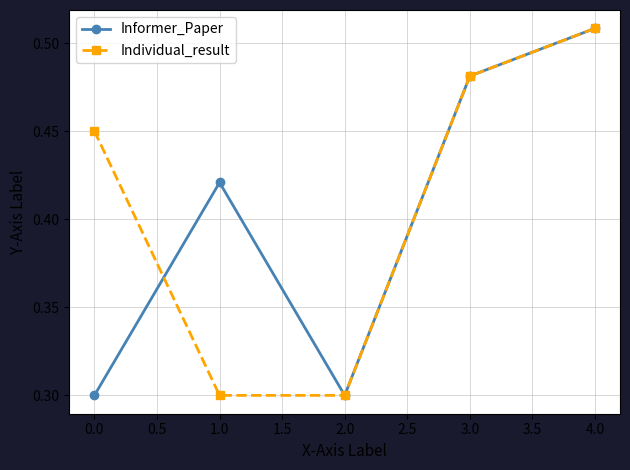

True or false: Individual_result has more than 2 interior local peaks.

False